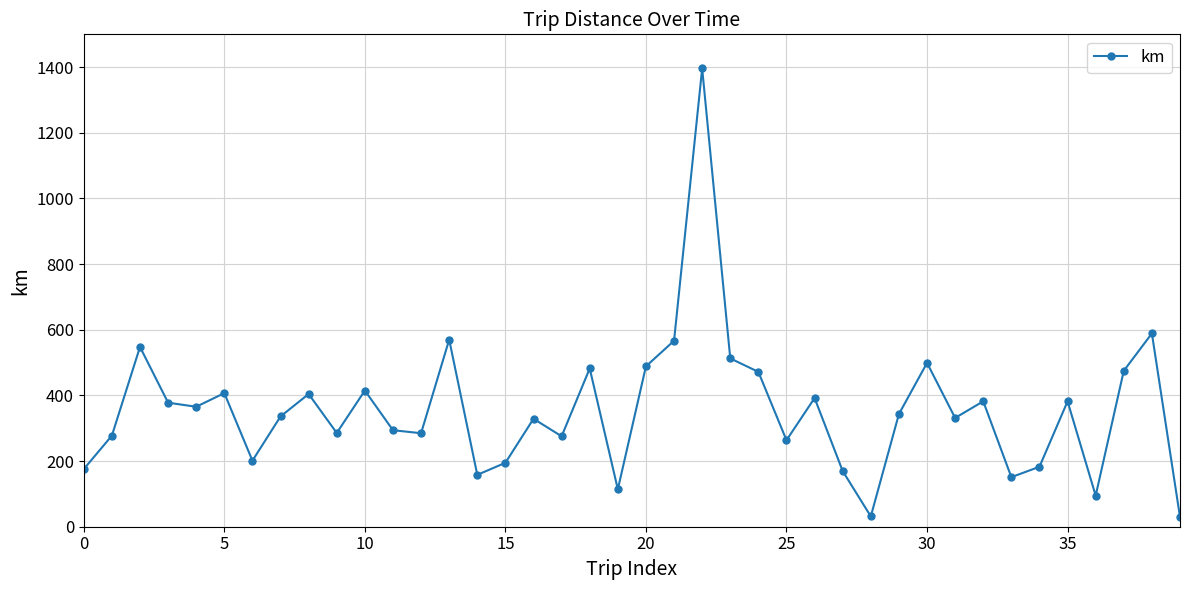

What is the greatest value displayed?

1396.2